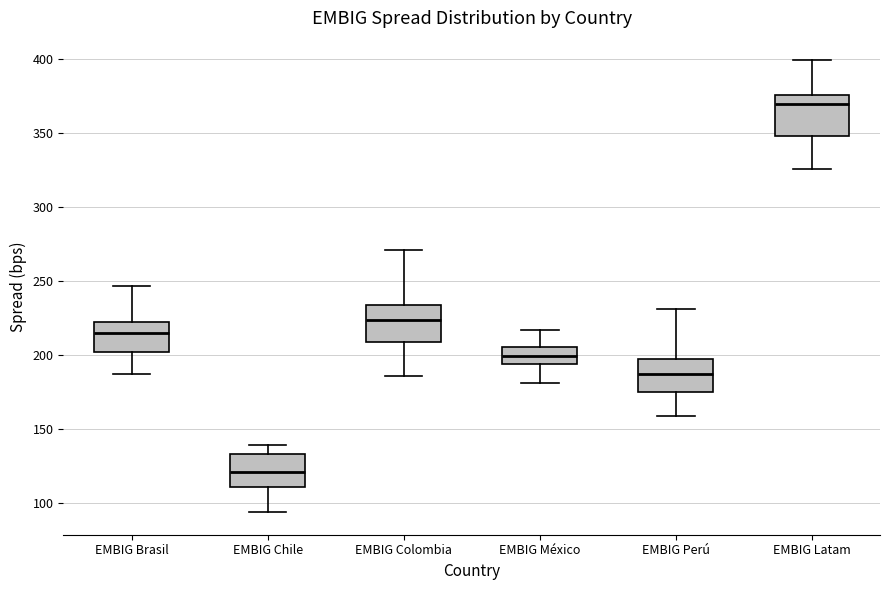

Reading left to right, transcribe this box plot: for each box, give where its median line is, the range the box spans, and where its two whiskers end, as read against the y-axis. The values are not printed on the chart, so give them approximately, as read against the axis.

EMBIG Brasil: median 215, box 200 to 220, whiskers 185 to 245
EMBIG Chile: median 120, box 110 to 135, whiskers 95 to 140
EMBIG Colombia: median 225, box 210 to 235, whiskers 185 to 270
EMBIG México: median 200, box 195 to 205, whiskers 180 to 215
EMBIG Perú: median 185, box 175 to 200, whiskers 160 to 230
EMBIG Latam: median 370, box 350 to 375, whiskers 325 to 400